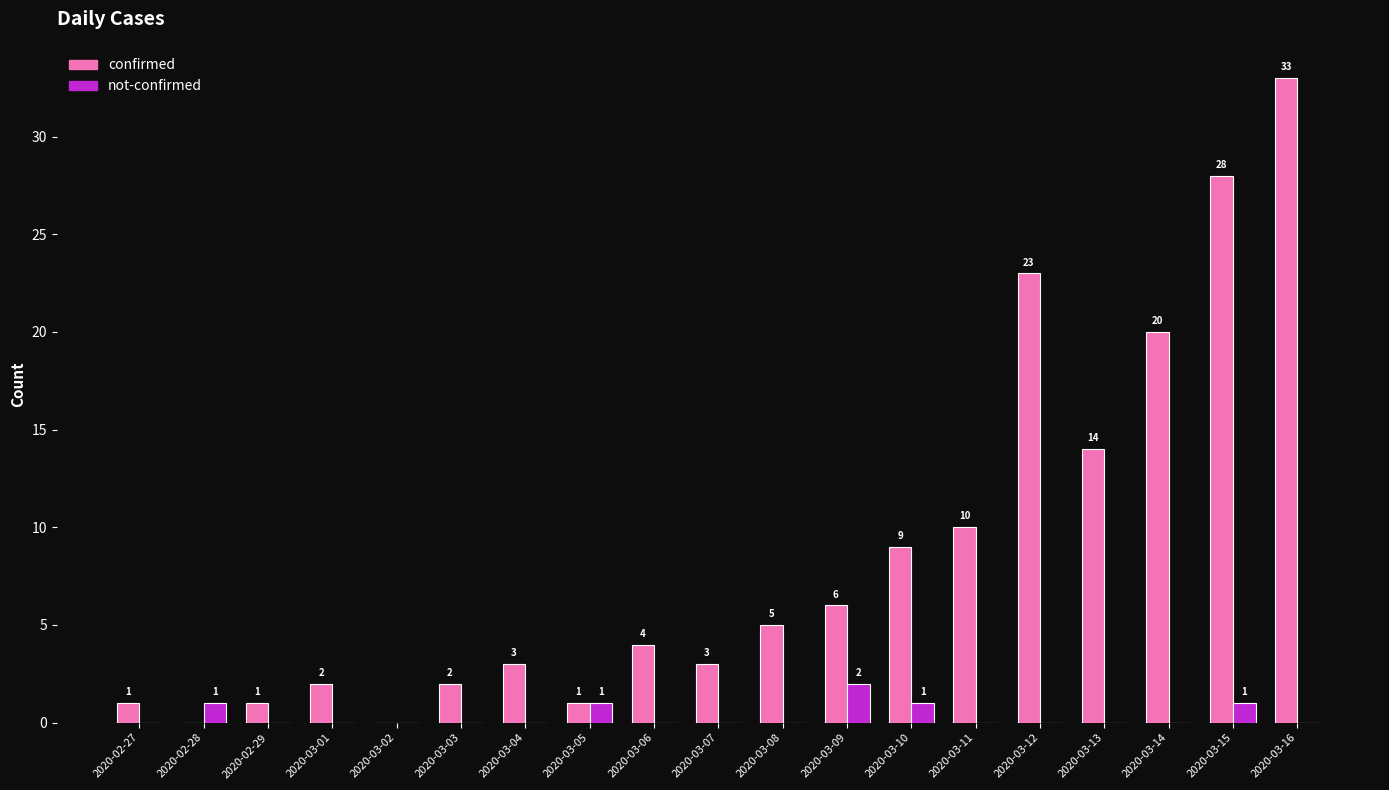

Reading right to left, extract all data points from this chart.

confirmed: 2020-03-16=33	2020-03-15=28	2020-03-14=20	2020-03-13=14	2020-03-12=23	2020-03-11=10	2020-03-10=9	2020-03-09=6	2020-03-08=5	2020-03-07=3	2020-03-06=4	2020-03-05=1	2020-03-04=3	2020-03-03=2	2020-03-02=0	2020-03-01=2	2020-02-29=1	2020-02-28=0	2020-02-27=1
not-confirmed: 2020-03-16=0	2020-03-15=1	2020-03-14=0	2020-03-13=0	2020-03-12=0	2020-03-11=0	2020-03-10=1	2020-03-09=2	2020-03-08=0	2020-03-07=0	2020-03-06=0	2020-03-05=1	2020-03-04=0	2020-03-03=0	2020-03-02=0	2020-03-01=0	2020-02-29=0	2020-02-28=1	2020-02-27=0